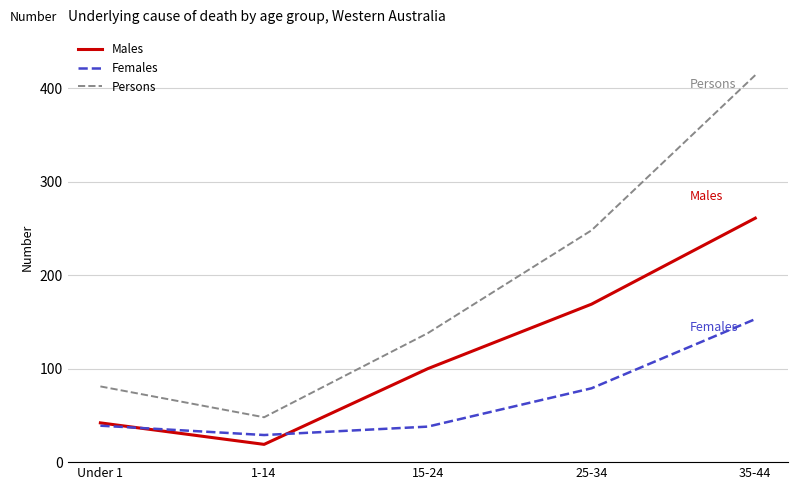

How many interior local valleys does the Males series have?

1